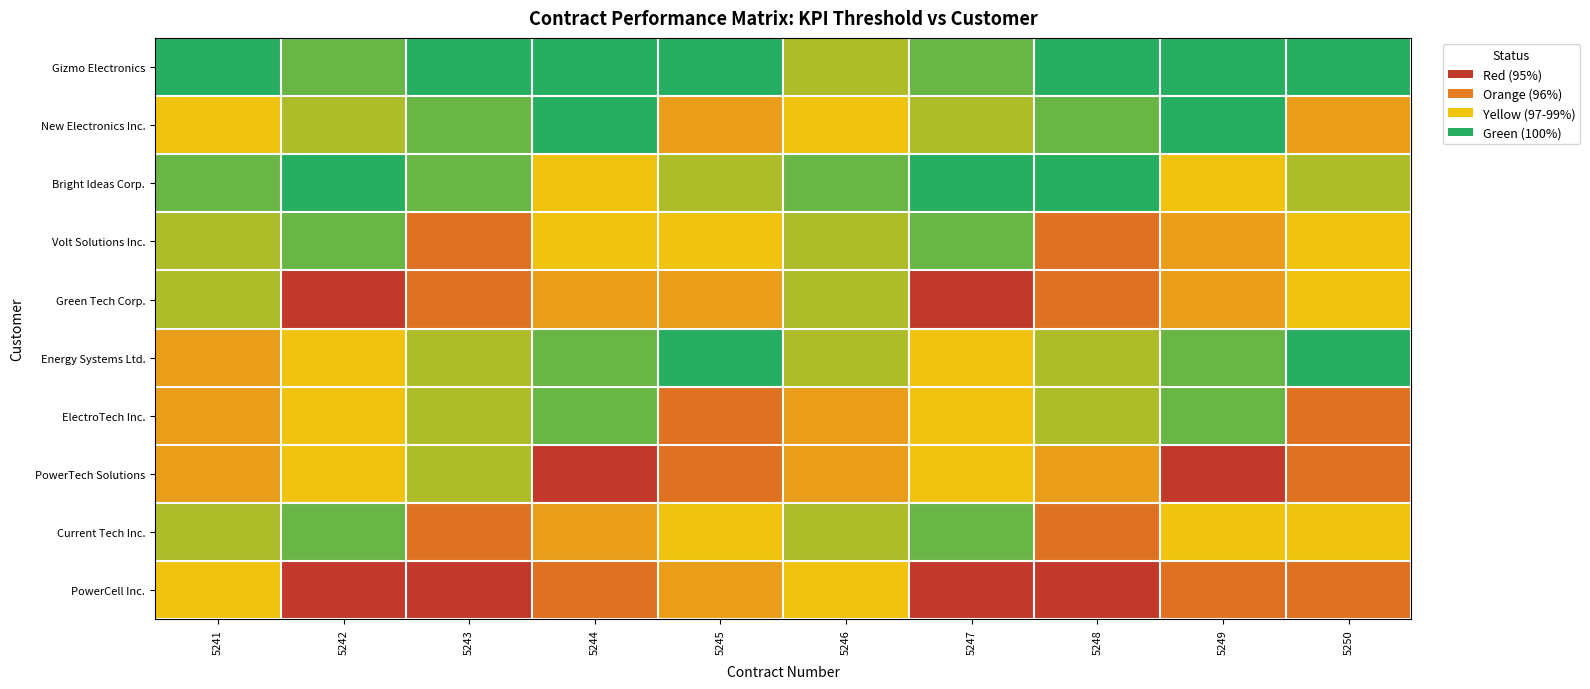

Reading left to right, transcribe all the data shown in this chart.

Gizmo Electronics: 5241=100	5242=99	5243=100	5244=100	5245=100	5246=98	5247=99	5248=100	5249=100	5250=100
New Electronics Inc.: 5241=97	5242=98	5243=99	5244=100	5245=96	5246=97	5247=98	5248=99	5249=100	5250=96
Bright Ideas Corp.: 5241=99	5242=100	5243=99	5244=97	5245=98	5246=99	5247=100	5248=100	5249=97	5250=98
Volt Solutions Inc.: 5241=98	5242=99	5243=95	5244=97	5245=97	5246=98	5247=99	5248=95	5249=96	5250=97
Green Tech Corp.: 5241=98	5242=94	5243=95	5244=96	5245=96	5246=98	5247=94	5248=95	5249=96	5250=97
Energy Systems Ltd.: 5241=96	5242=97	5243=98	5244=99	5245=100	5246=98	5247=97	5248=98	5249=99	5250=100
ElectroTech Inc.: 5241=96	5242=97	5243=98	5244=99	5245=95	5246=96	5247=97	5248=98	5249=99	5250=95
PowerTech Solutions: 5241=96	5242=97	5243=98	5244=94	5245=95	5246=96	5247=97	5248=96	5249=94	5250=95
Current Tech Inc.: 5241=98	5242=99	5243=95	5244=96	5245=97	5246=98	5247=99	5248=95	5249=97	5250=97
PowerCell Inc.: 5241=97	5242=94	5243=94	5244=95	5245=96	5246=97	5247=94	5248=94	5249=95	5250=95